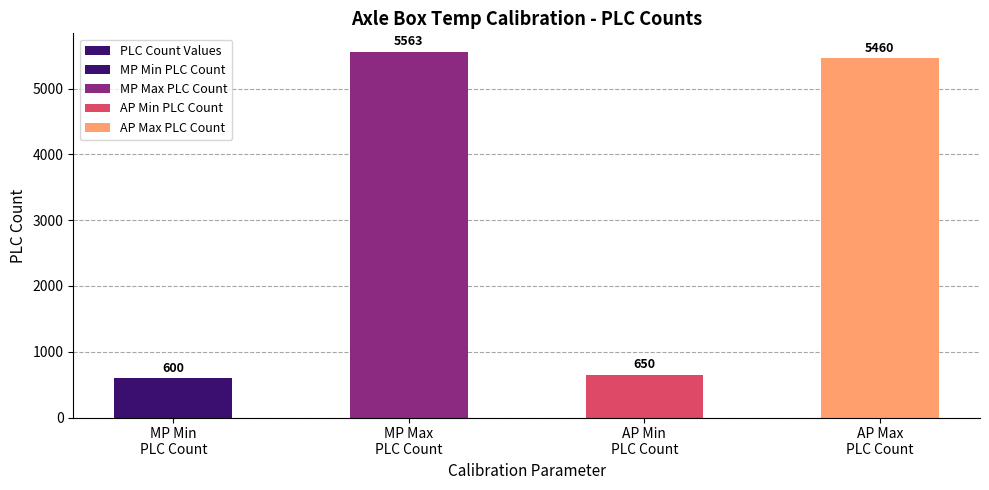

How many bars are there in total?

4